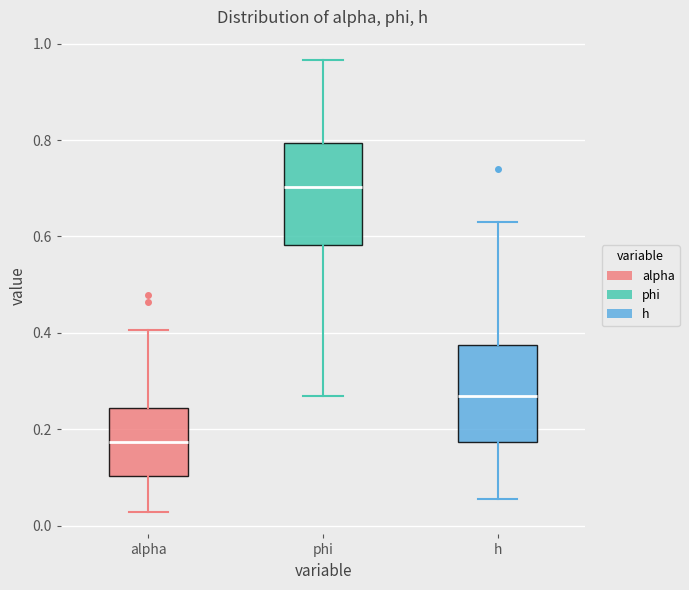

Where does the lower whisker of the box for h end on the y-axis? The values are not printed on the chart, so give them approximately, as read against the axis.

0.06